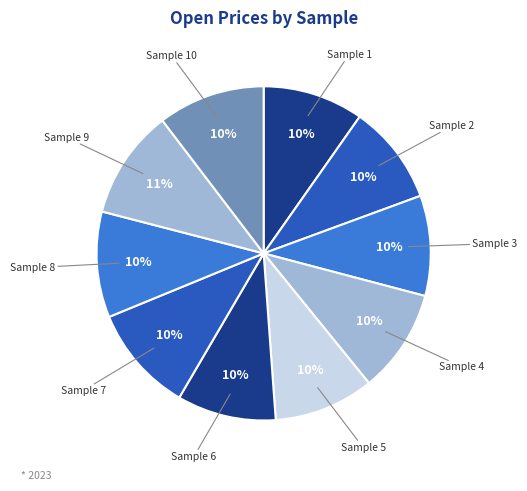

Count the number of slices in the pie.

10